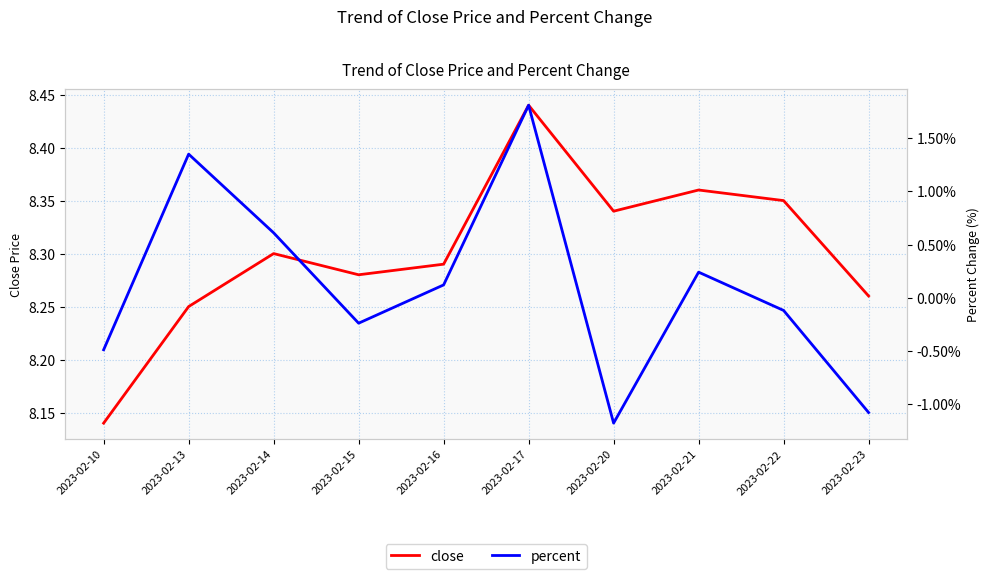

How many values in the percent series exceed 0?

5